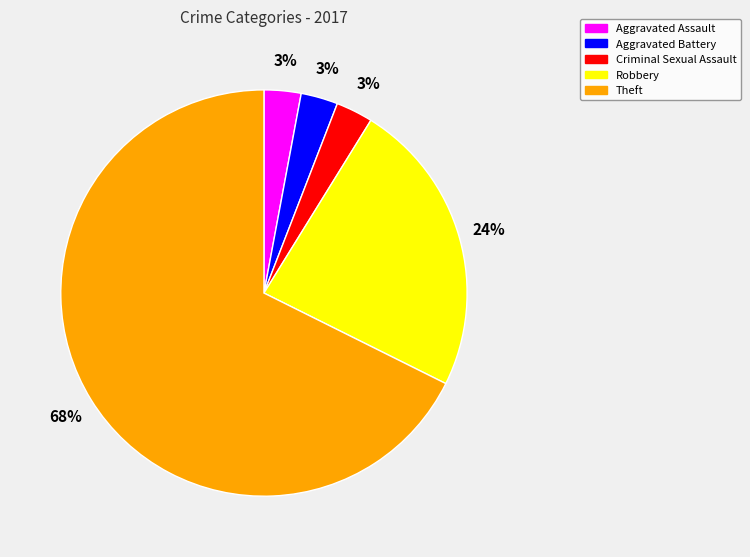

Which has a higher value, Theft or Aggravated Assault?

Theft